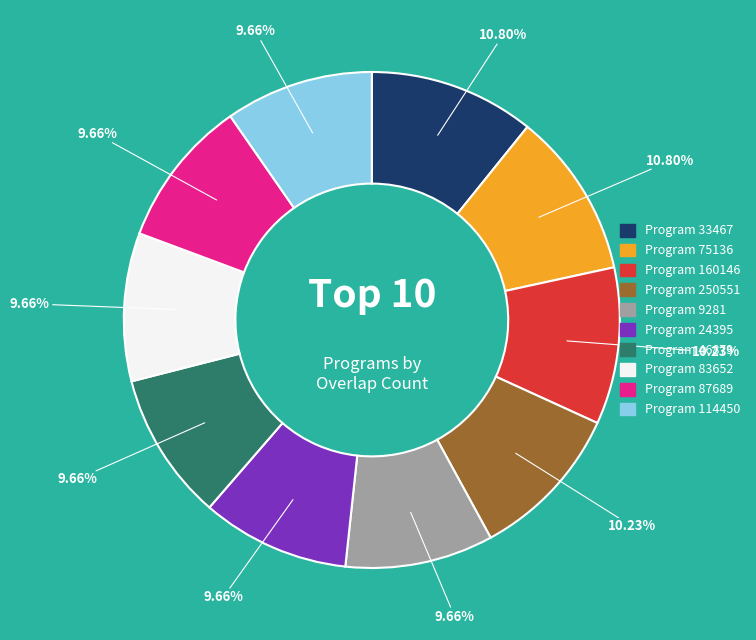

Does any single category account for the majority?

No